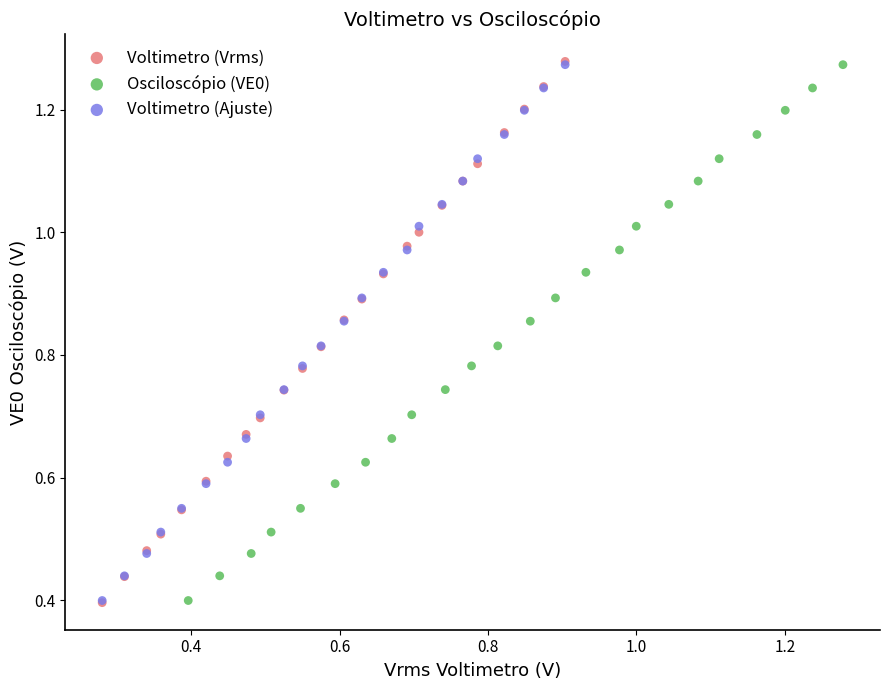

Which series has the widest spread of Y values?

Voltimetro (Vrms)